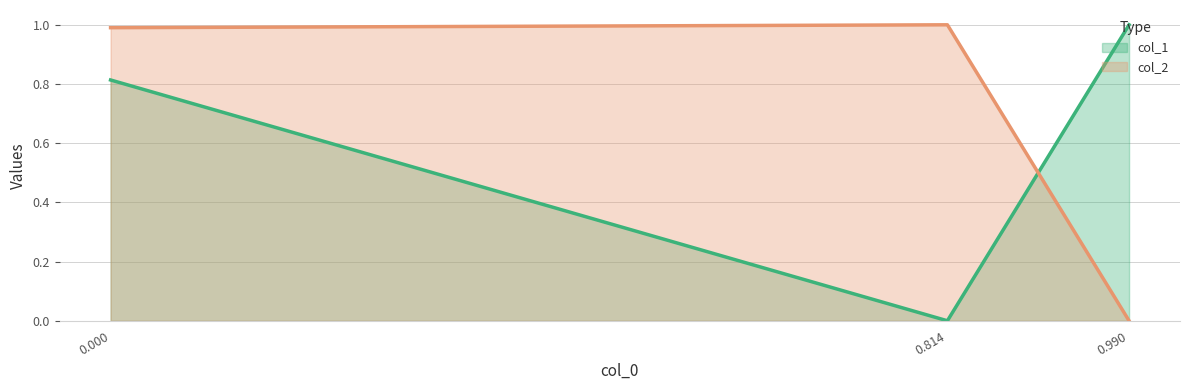

What is the difference between the second highest and minimum values in the col_1 series?

0.8